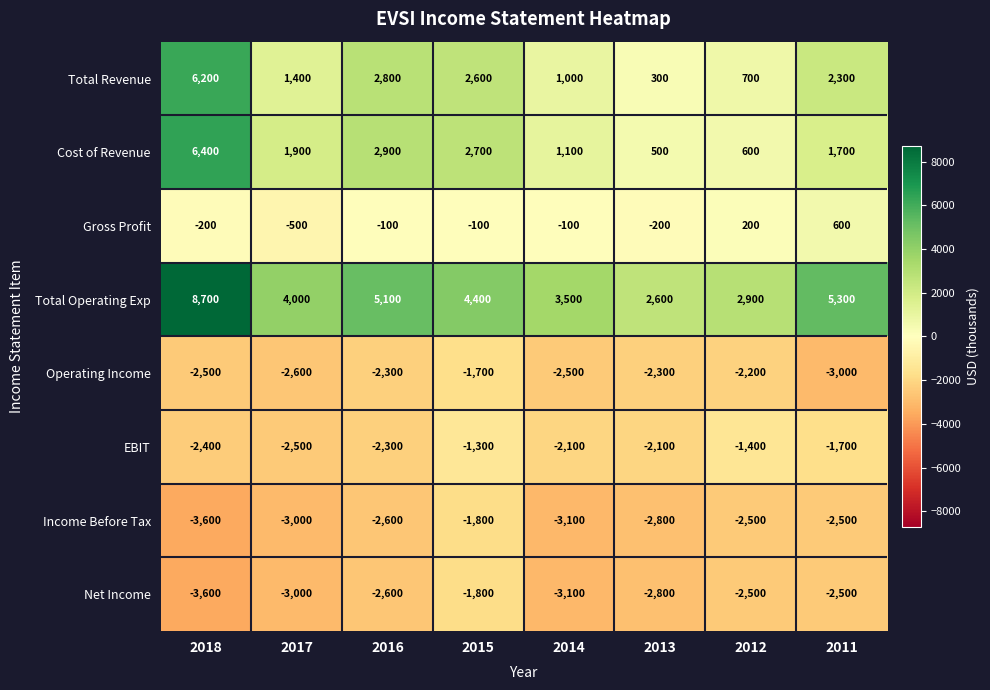

How many values in the Operating Income series are below -2300?

4